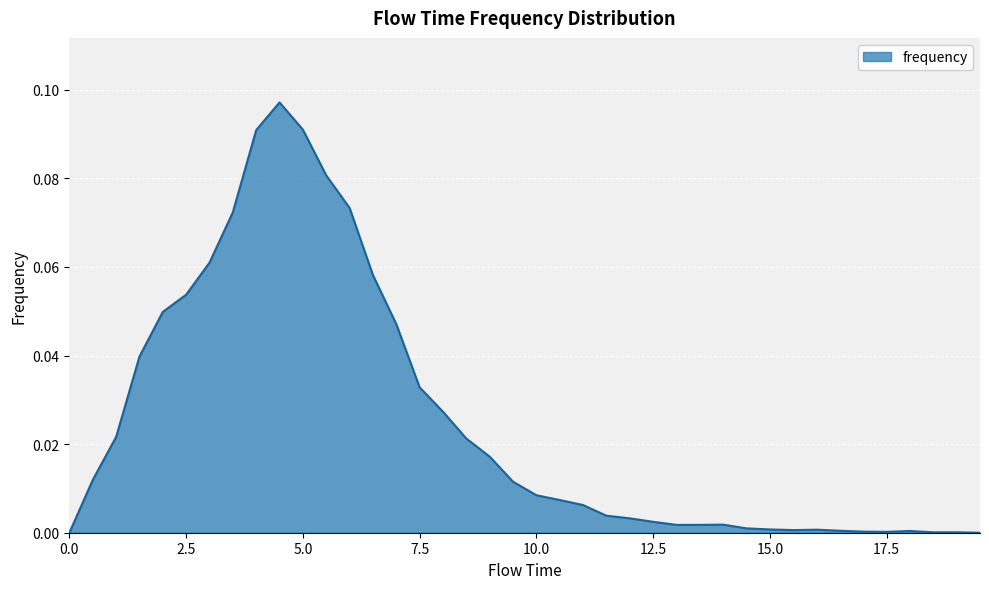

Is this an area chart (filled region under the line)?

Yes